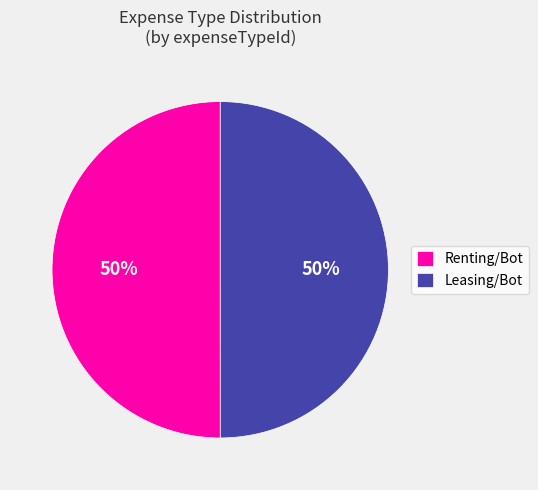

Approximately how many times larger is the value at Leasing/Bot compared to Renting/Bot?

1.0